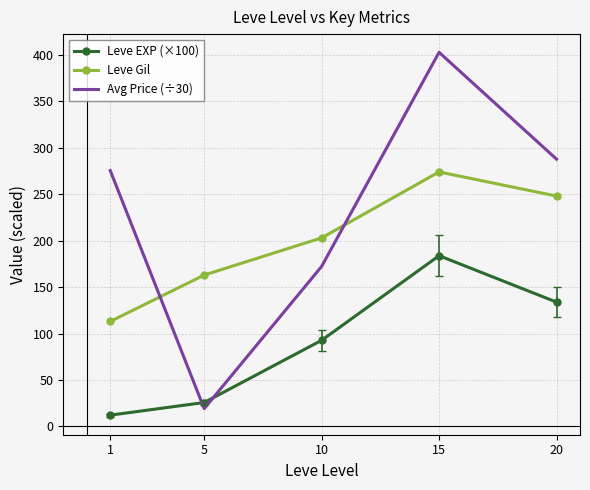

At which category does the chart reach its minimum across all series?

1